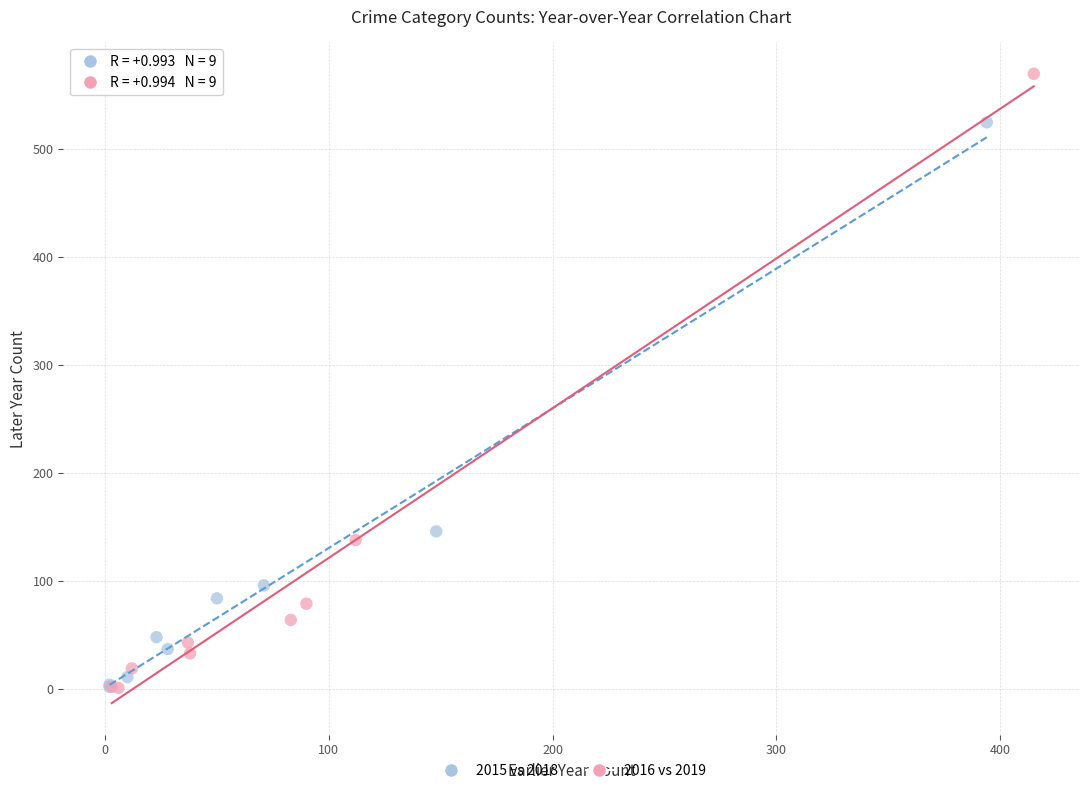

What are all the series names shown in the legend?

2015 vs 2018, 2016 vs 2019